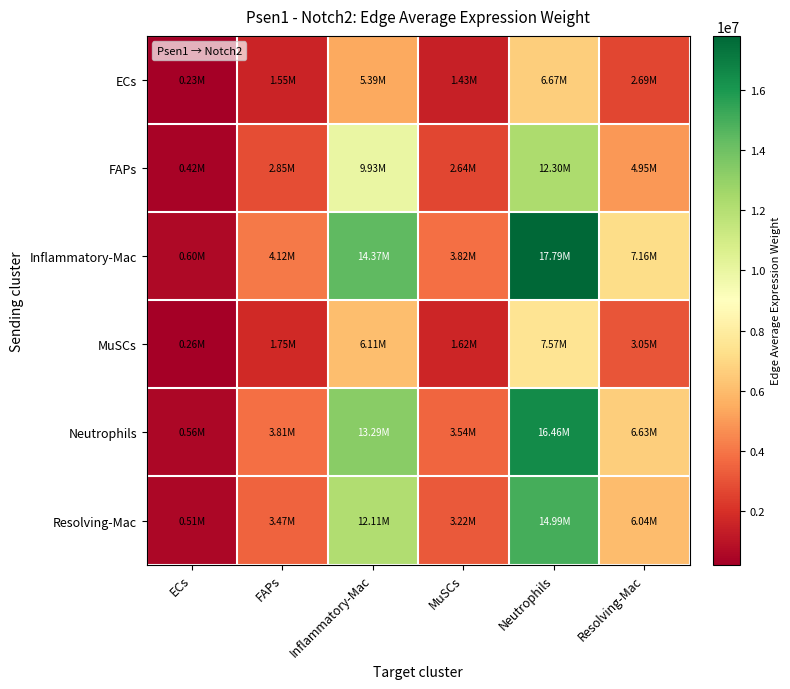

At how many categories does at least one series exceed 8607400?

2